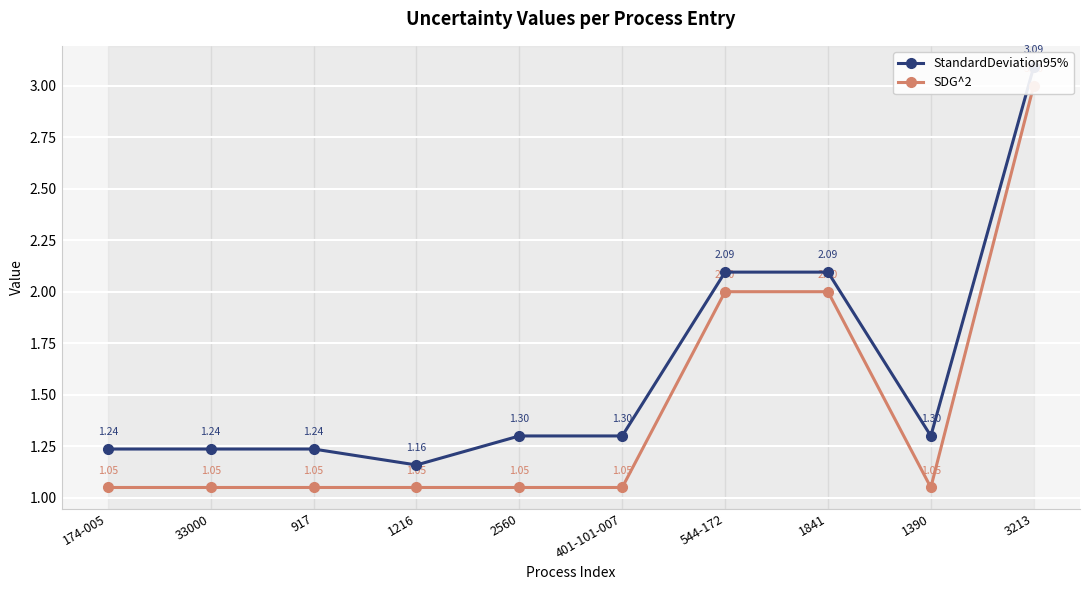

Which series has the largest range (max minus min)?

SDG^2